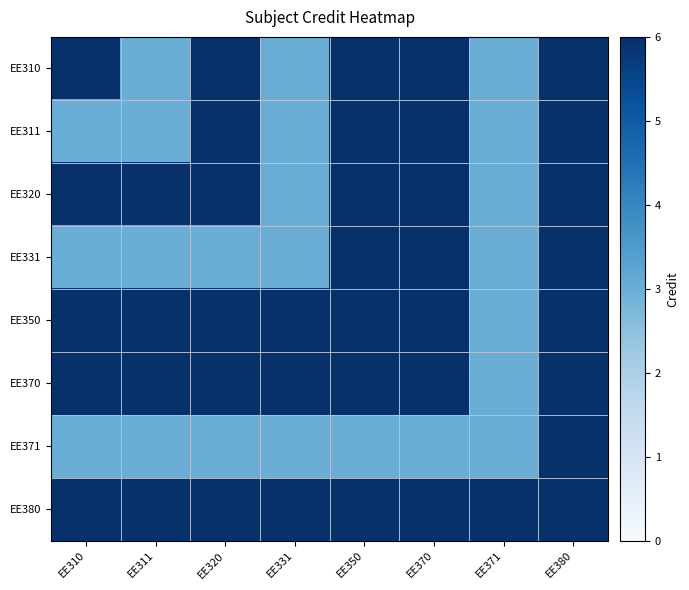

Count the number of categories in the chart.

8